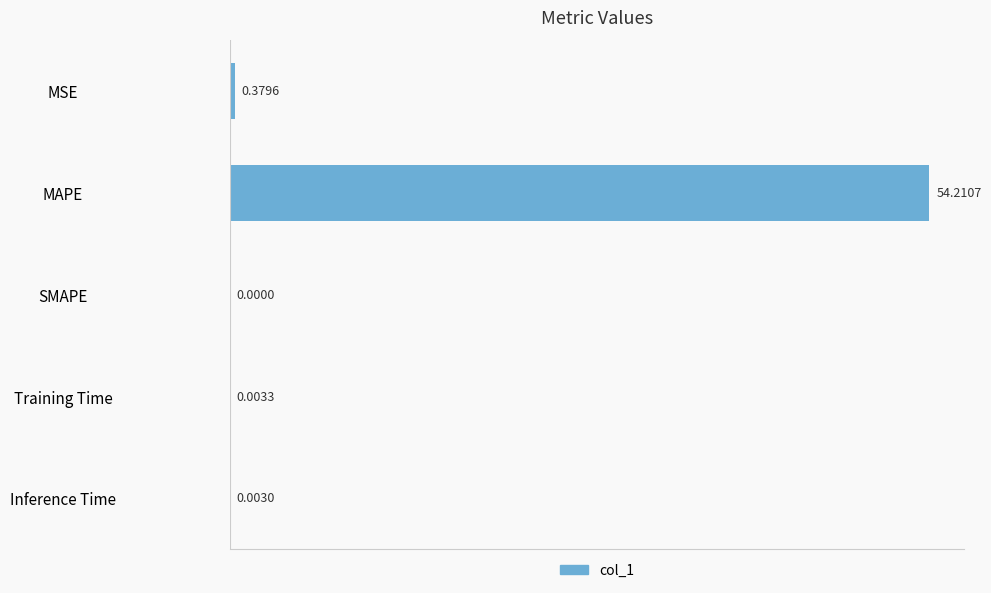

Where is the data nearest to the value 27?

MSE